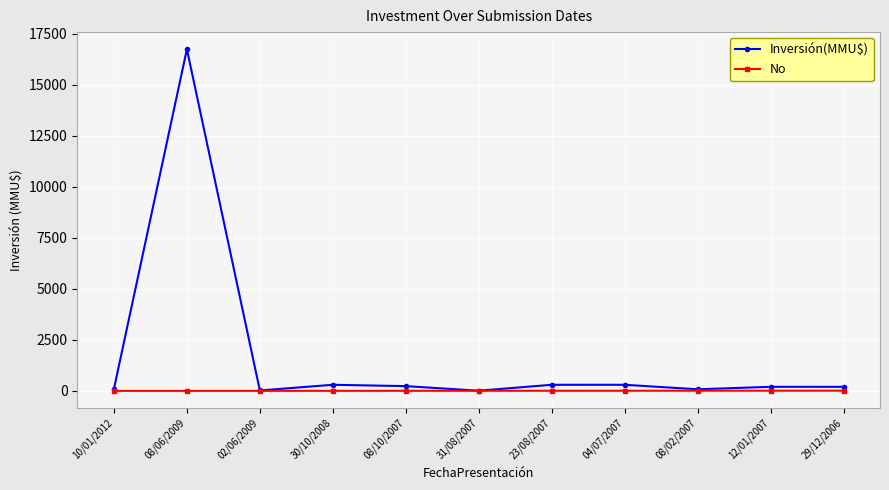

Where is the first local minimum for Inversión(MMU$)?

02/06/2009